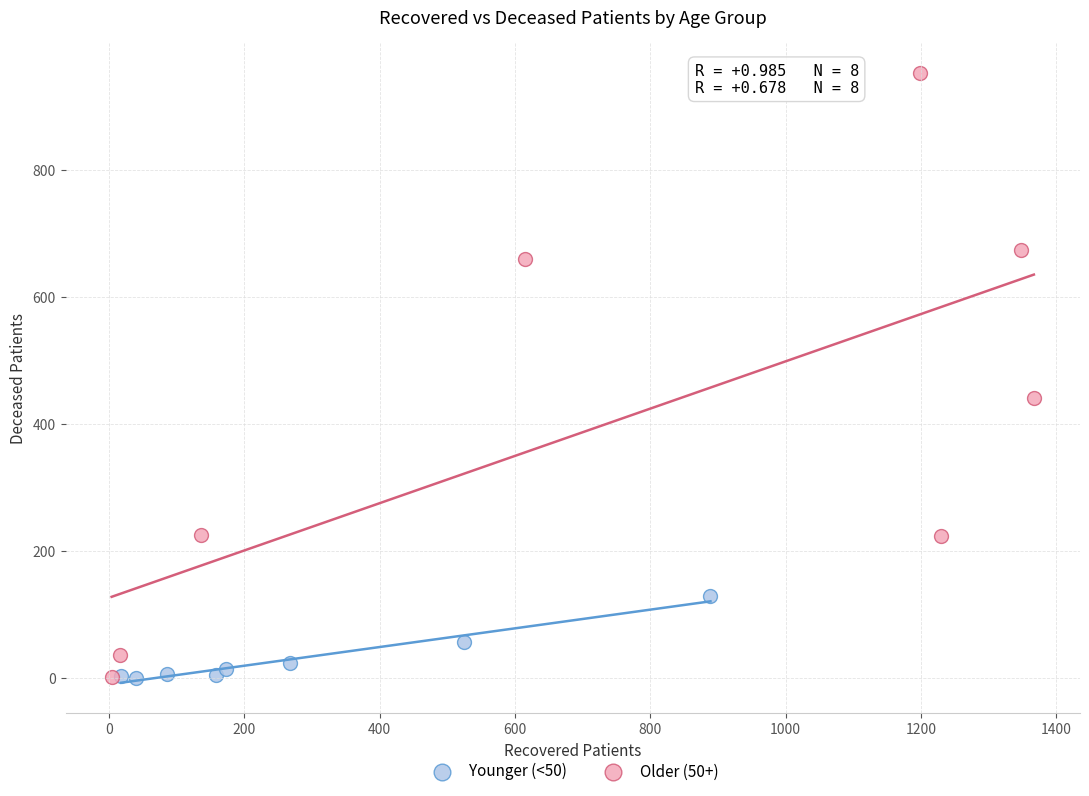

What are all the series names shown in the legend?

Younger (<50), Older (50+)